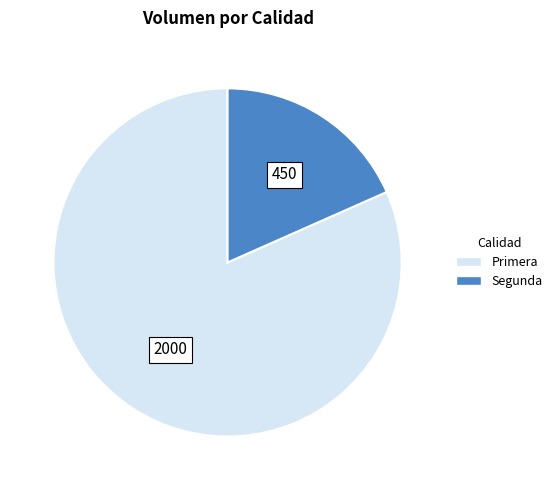

What is the majority slice?

Primera